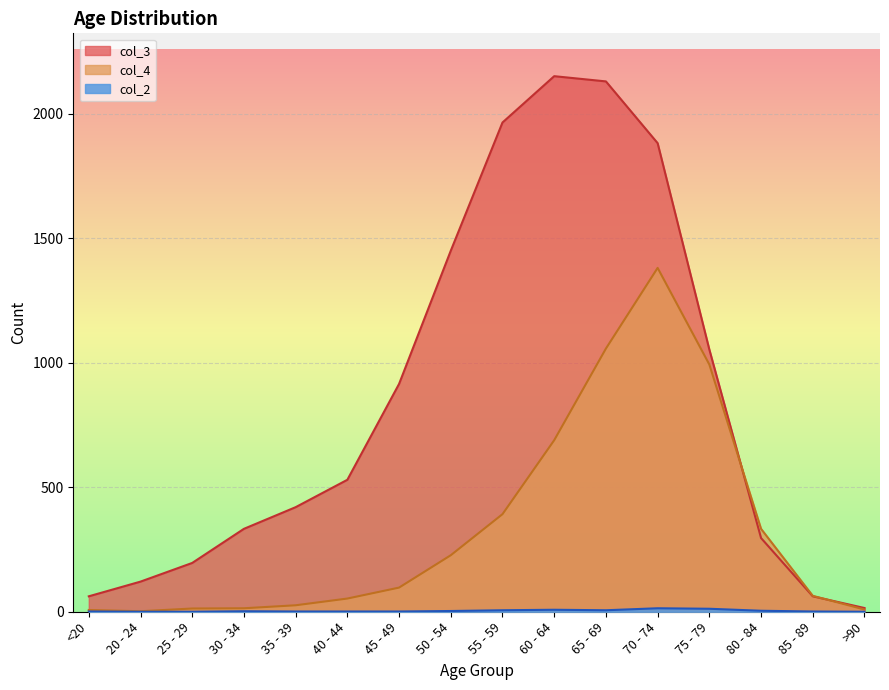

What is the difference between the maximum and minimum values in the col_4 series?

1379